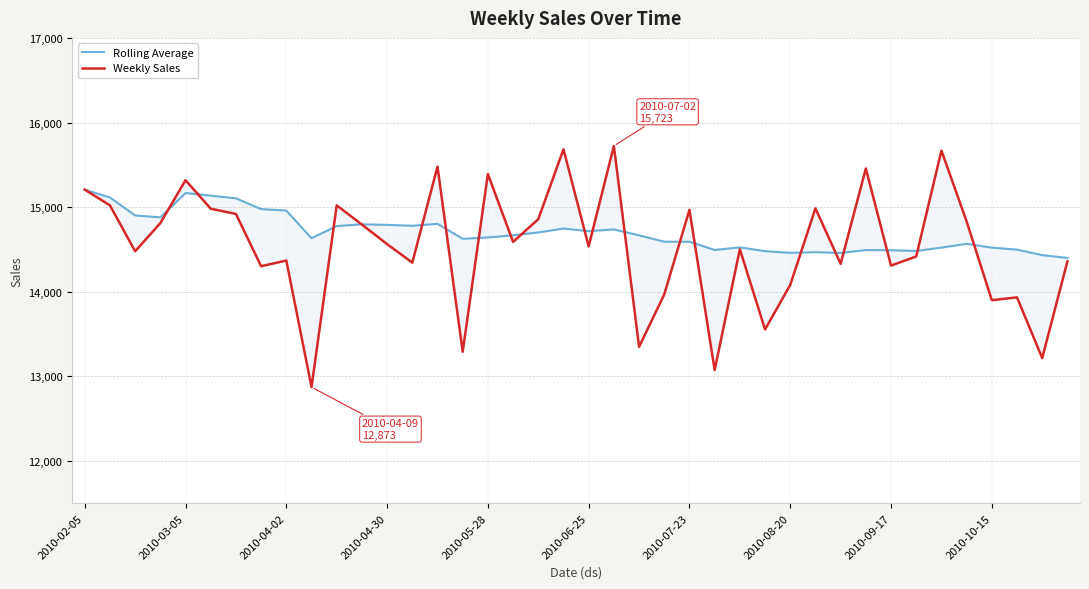

Where does the Rolling Average series first go above 14666?

2010-02-05